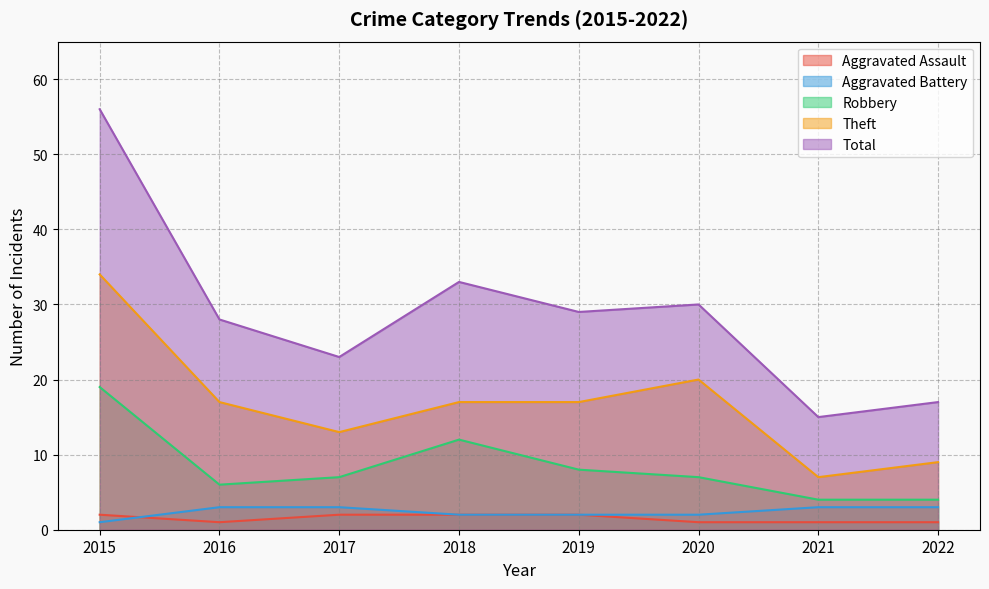

What is the lowest value of the Theft series?

7